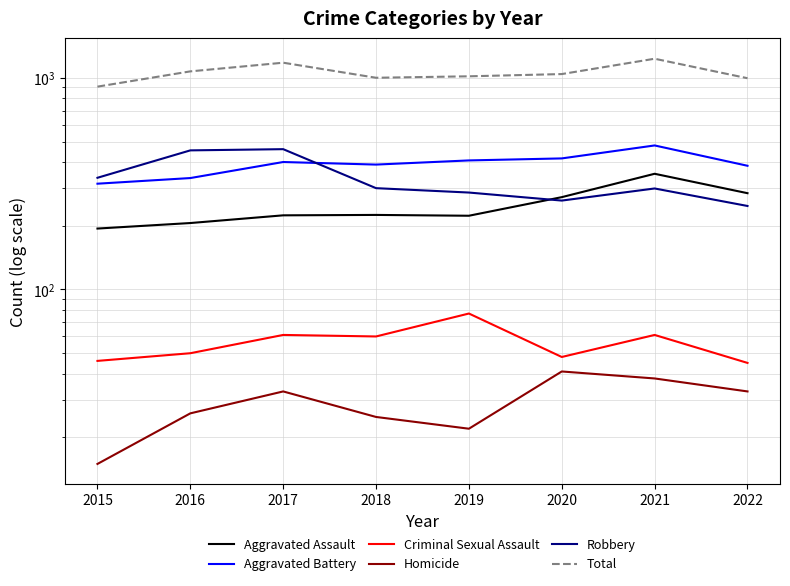

At how many categories does at least one series exceed 95?

8